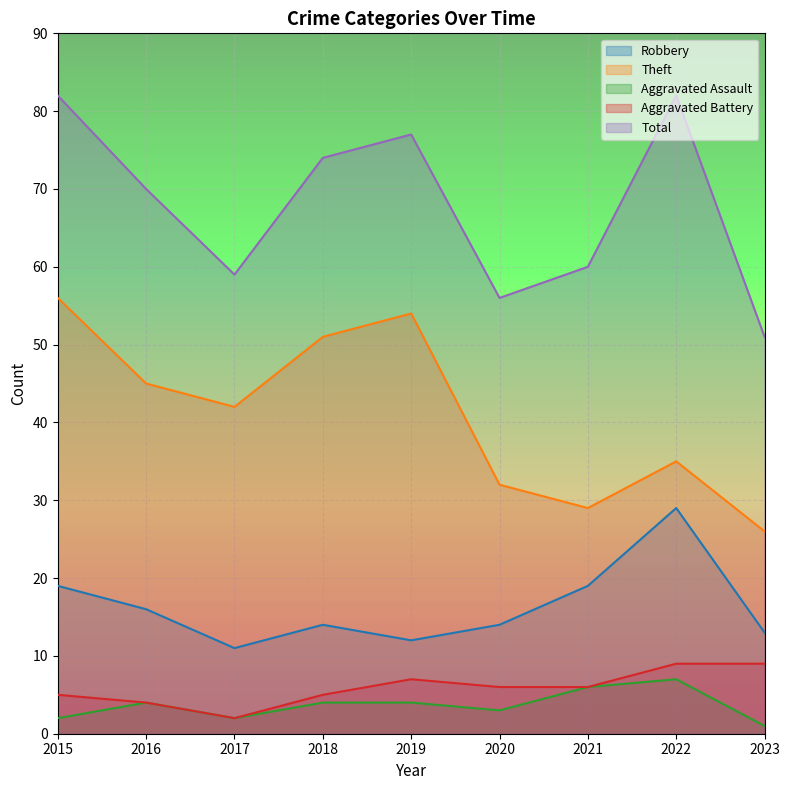

What is the sum of the Theft values at 2019 and 2021?

83